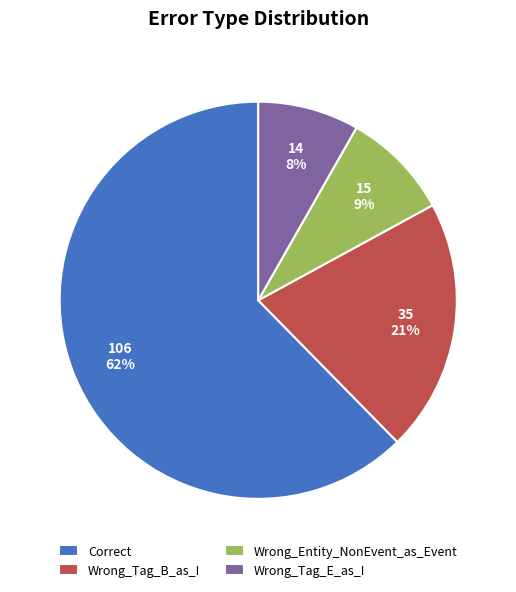

Rank the categories by value from highest to lowest.

Correct, Wrong_Tag_B_as_I, Wrong_Entity_NonEvent_as_Event, Wrong_Tag_E_as_I